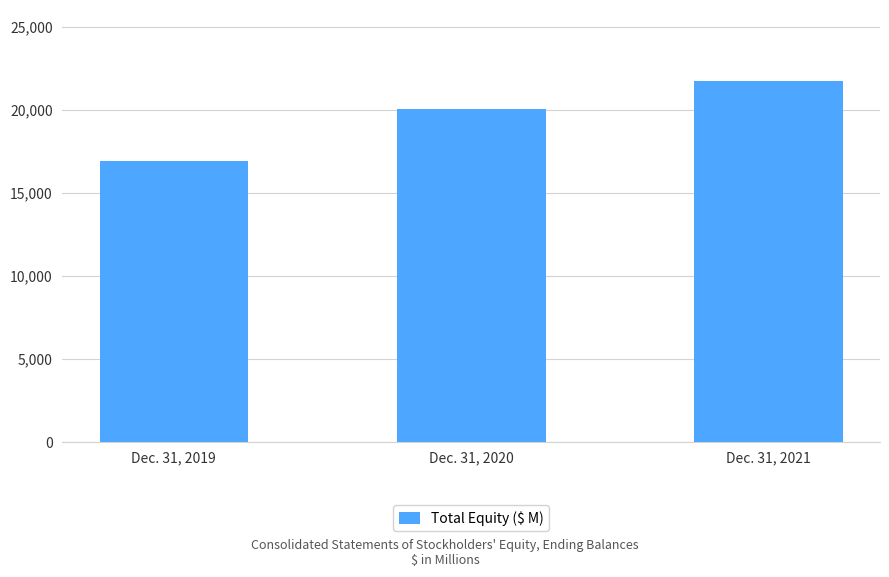

What is the difference between the maximum and second lowest values?

1664